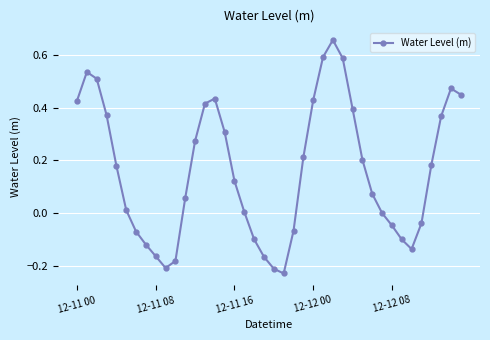

What is the sum of all values?

6.4